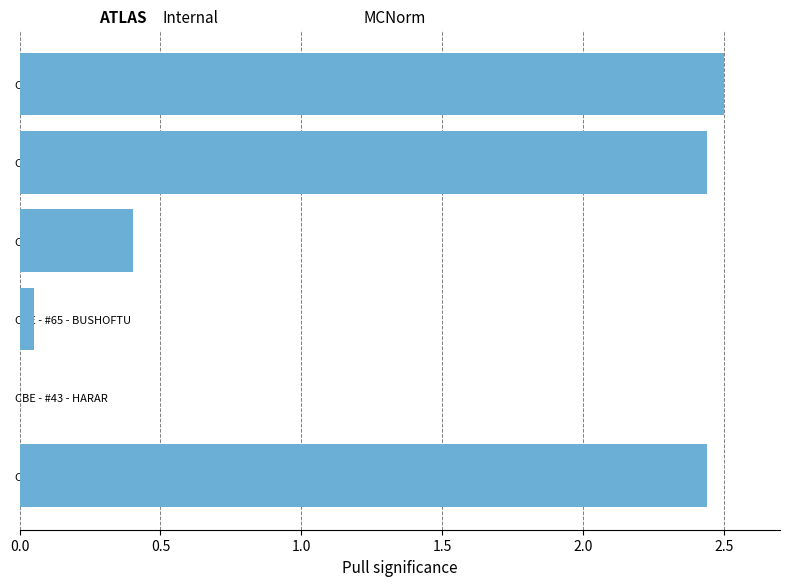

At which category does the chart reach its peak across all series?

COMMERCIAL BANK OF ETHIOPIA - CBE-ALELU